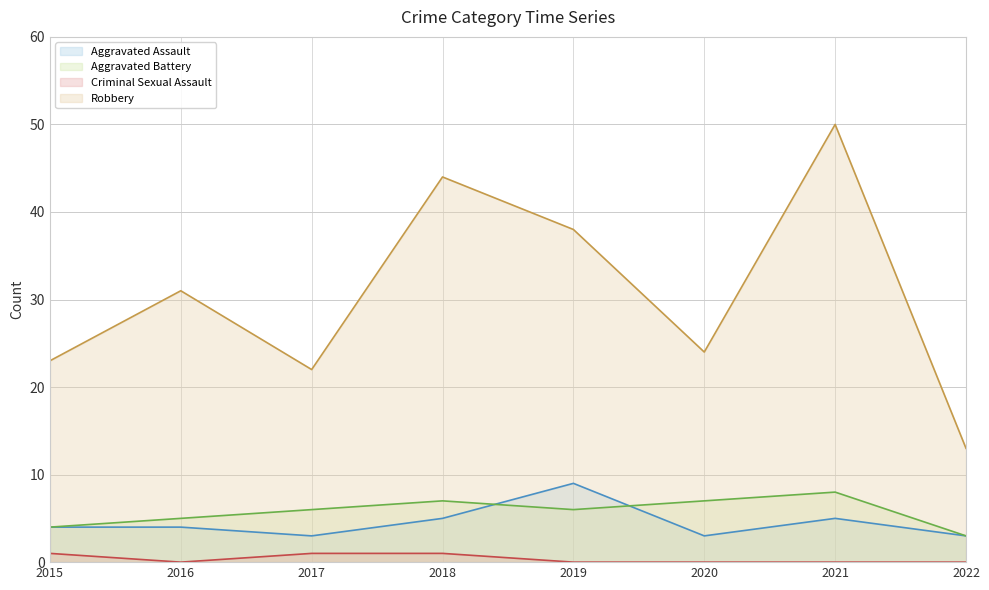

Does the chart have visible grid lines?

Yes